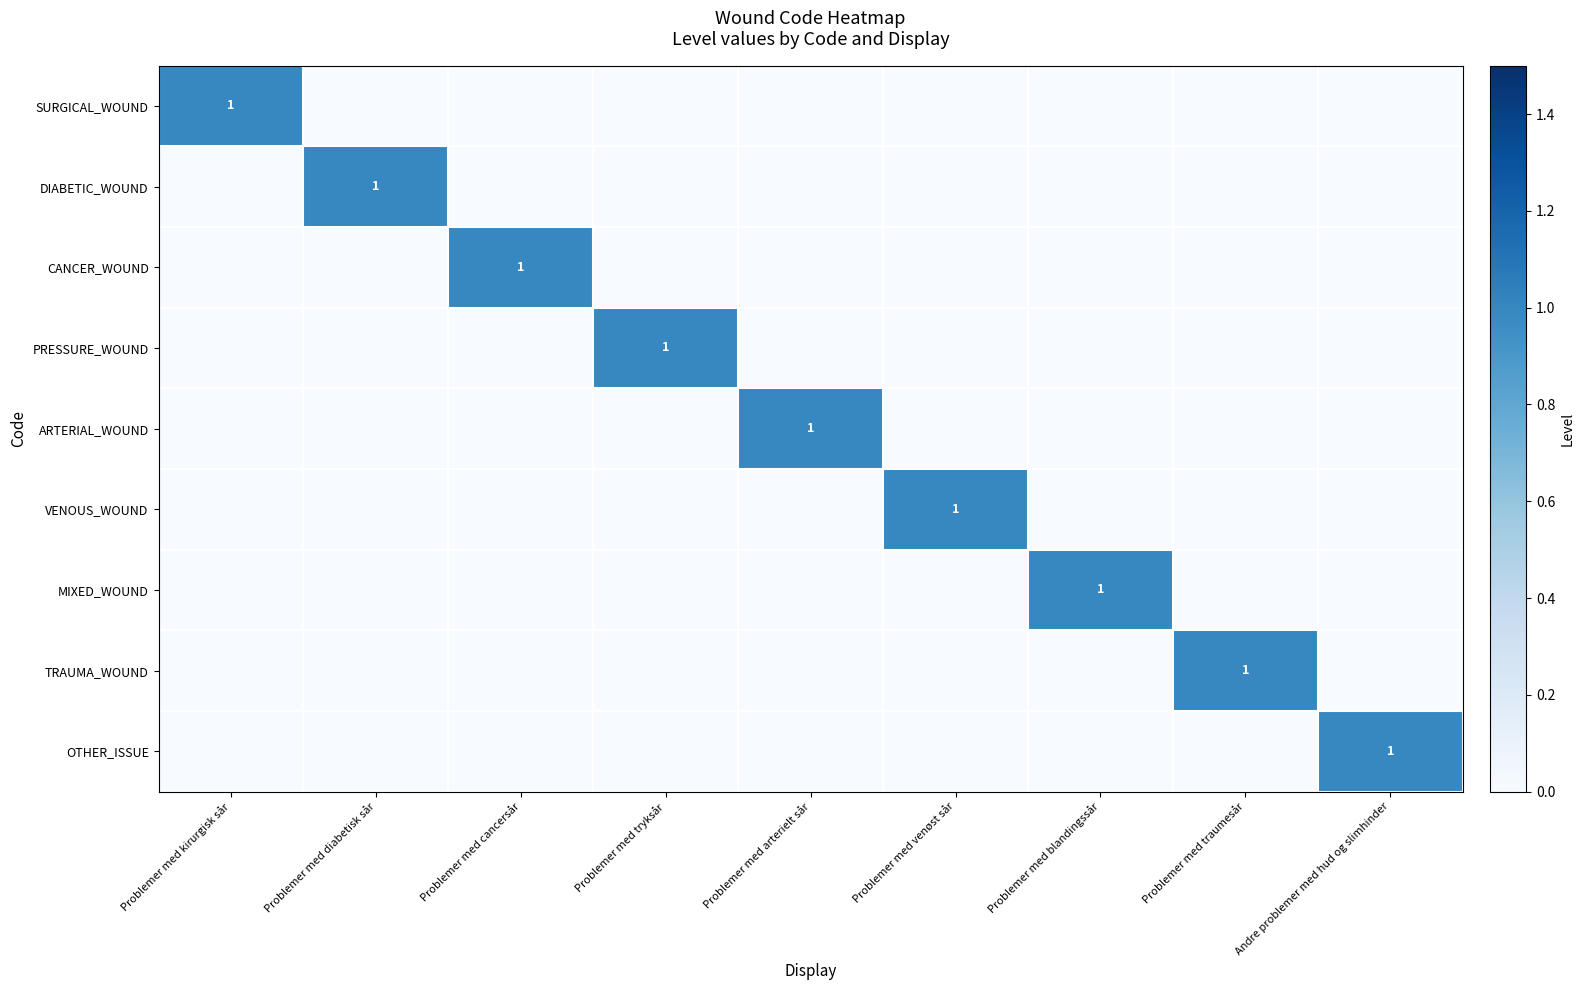

The value of CANCER_WOUND at Problemer med cancersår is 1. True or false?

True